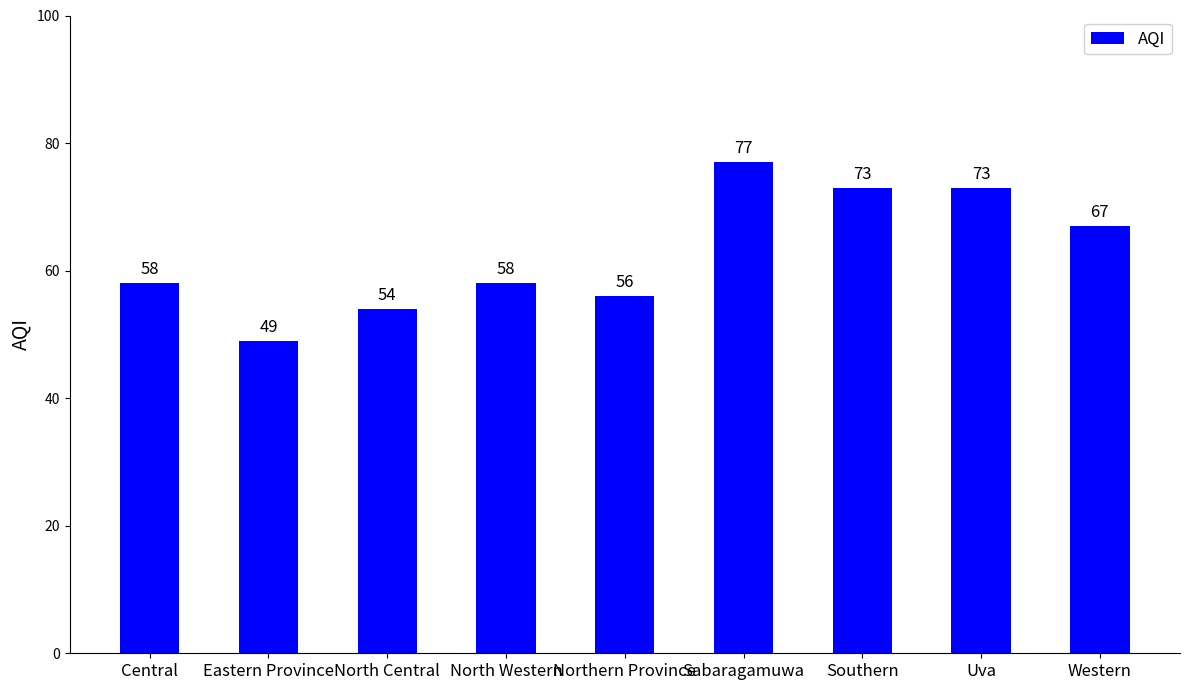

Reading left to right, transcribe all the data shown in this chart.

58	49	54	58	56	77	73	73	67